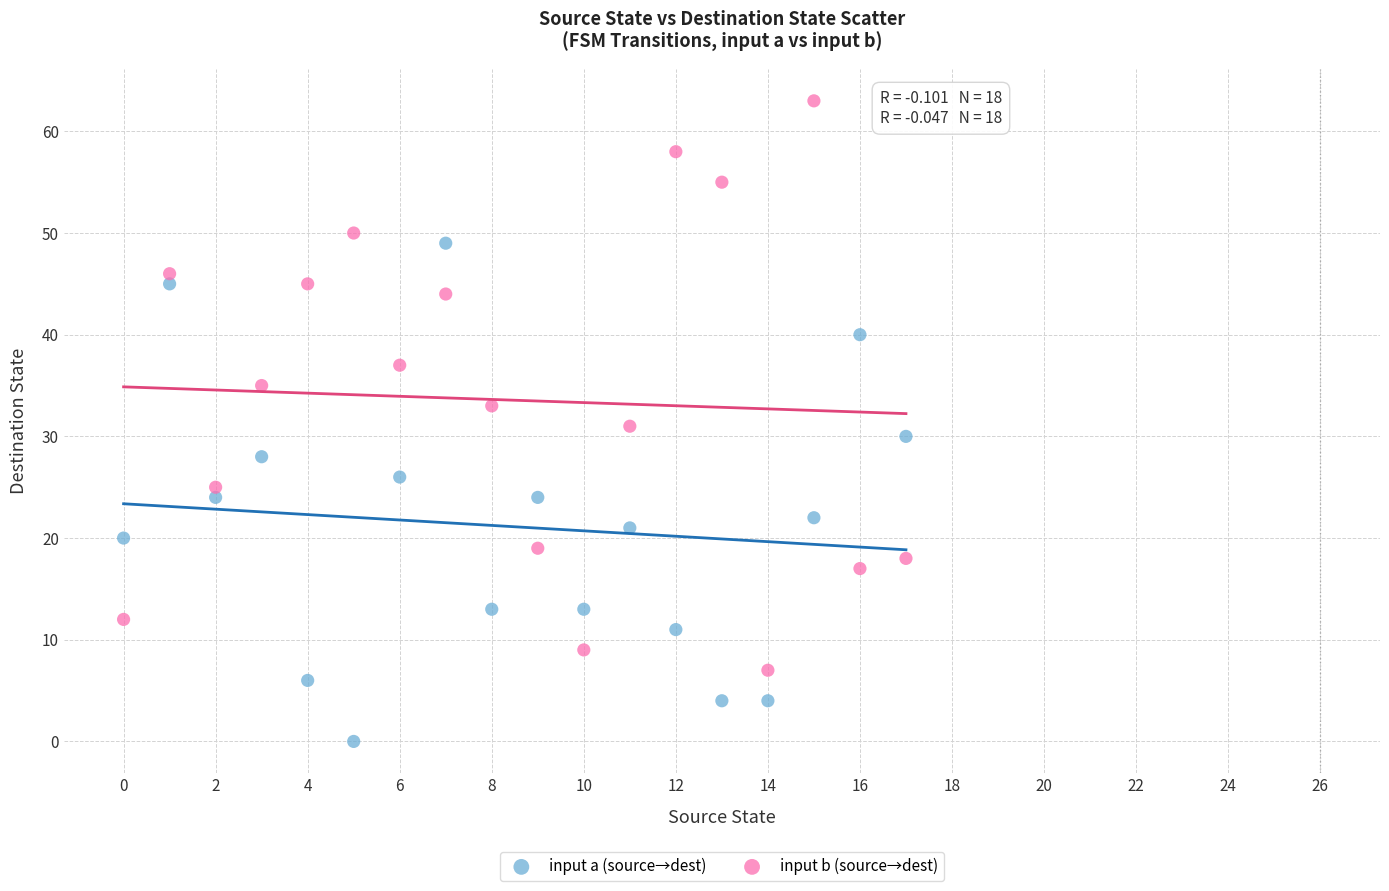

Across all data points, what is the range of Y values (max minus min)?

63